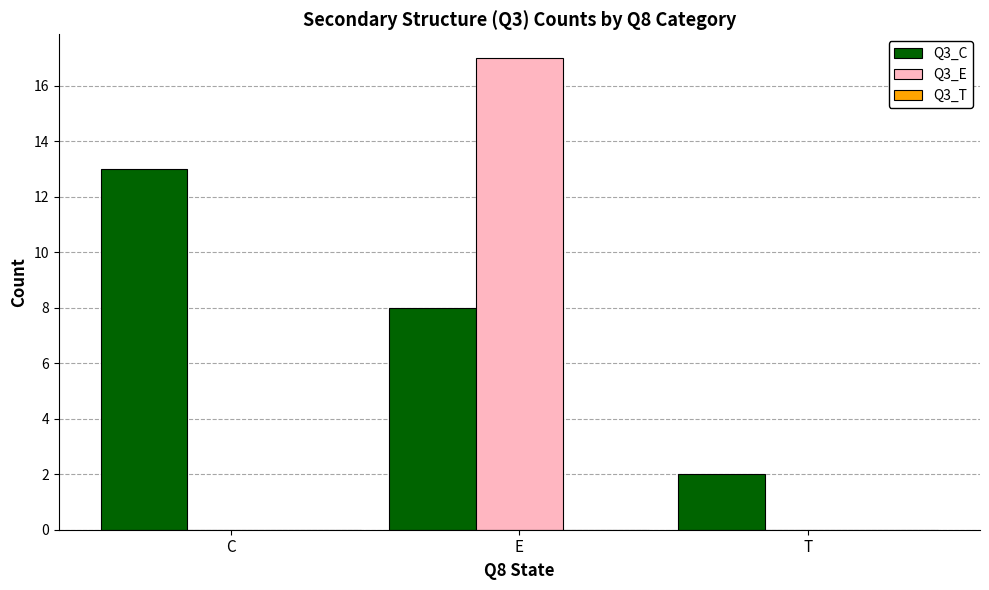

What is the difference between the Q3_C values at E and C?

5